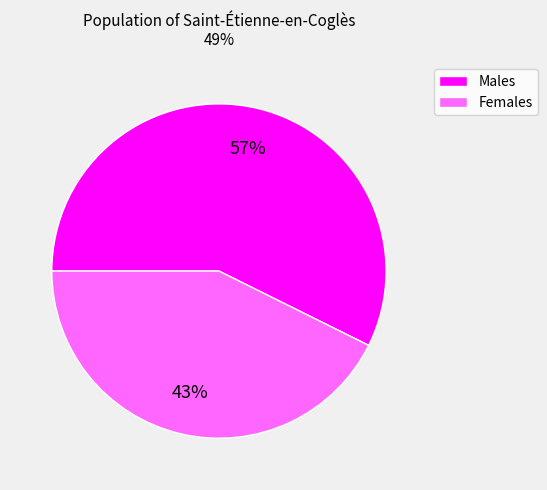

Is there a majority slice in this chart?

Yes